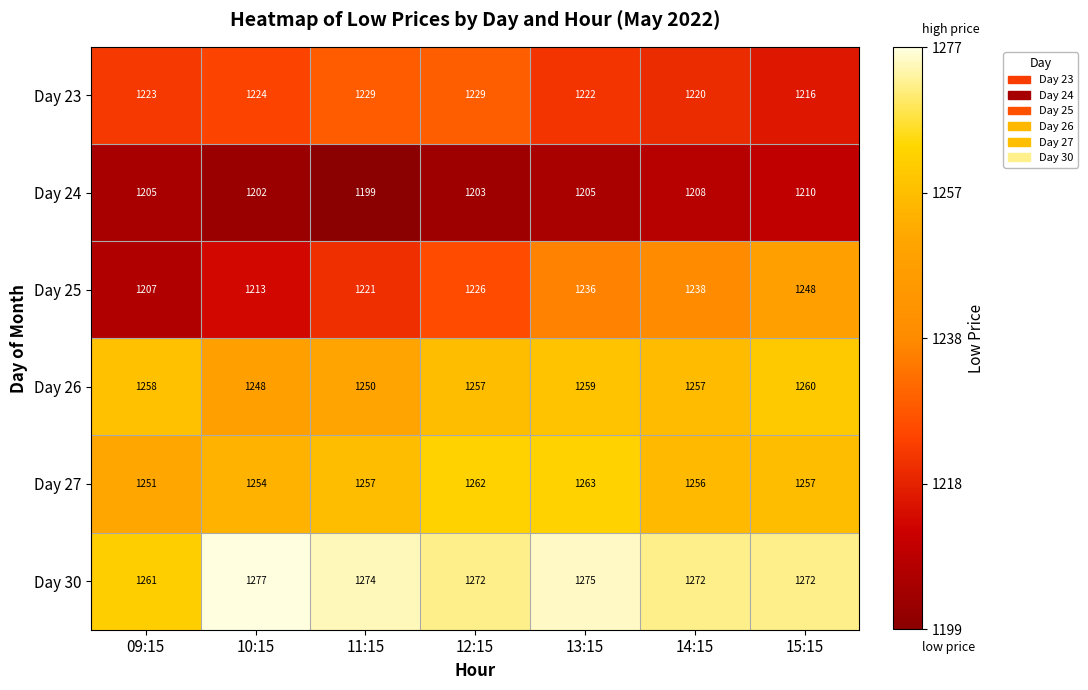

Between 09:15 and 13:15, which series saw the biggest shift?

Day 25